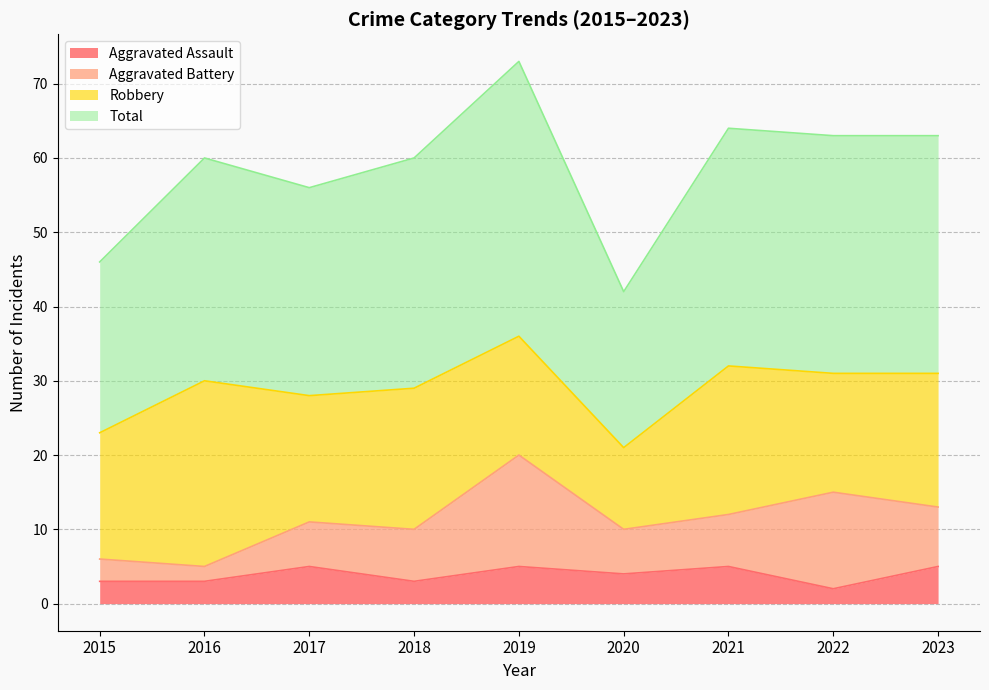

What is the maximum value shown in the chart?

73